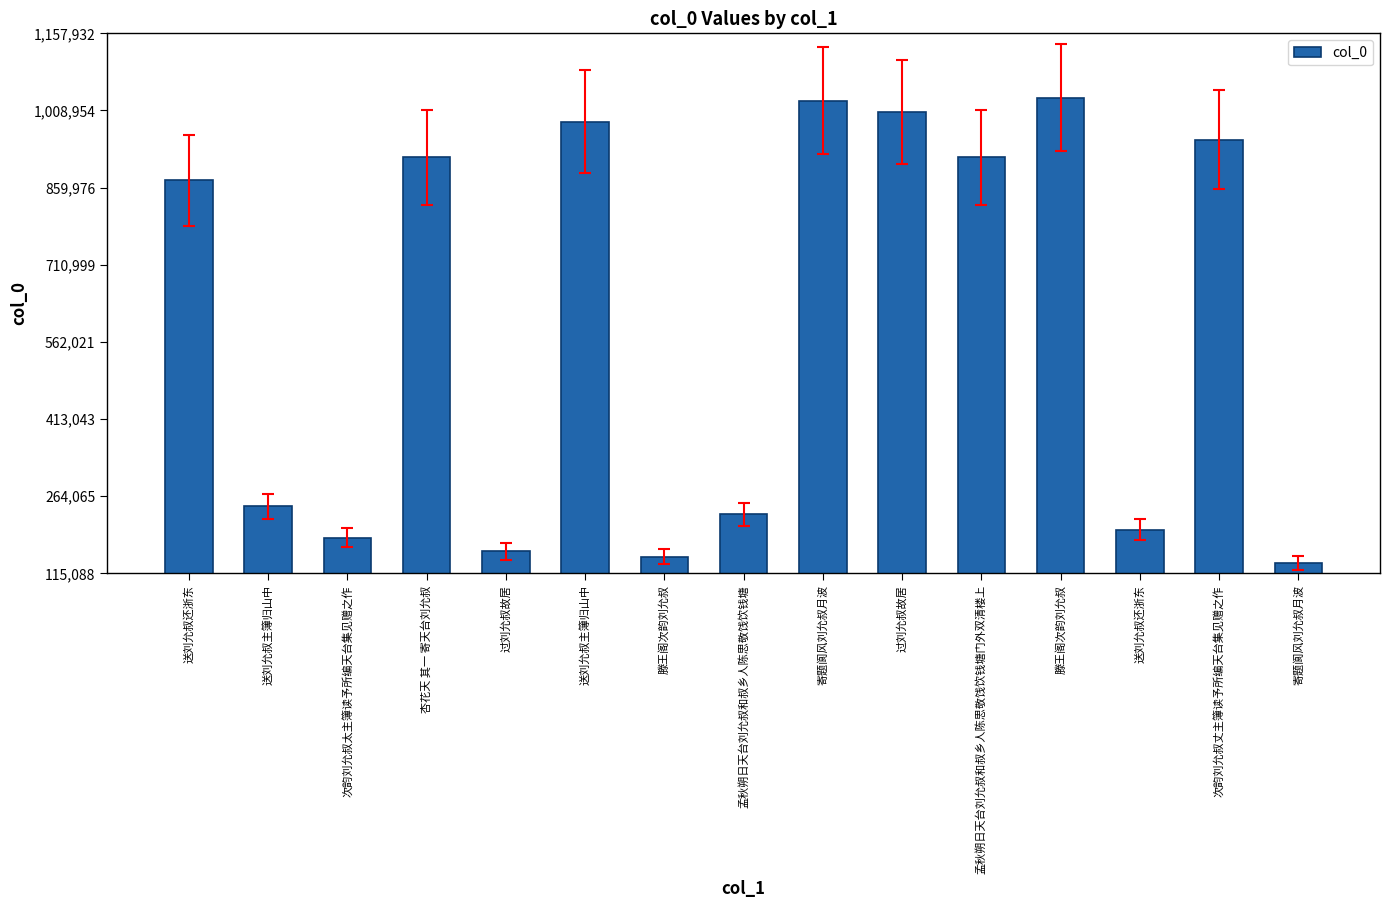

Reading right to left, extract all data points from this chart.

寄题阆风刘允叔月波=135398	次韵刘允叔丈主簿读予所编天台集见赠之作=952561	送刘允叔还浙东=199401	滕王阁次韵刘允叔=1033868	孟秋朔日天台刘允叔和叔乡人陈思敬饯饮钱塘门外双清楼上=918416	过刘允叔故居=1005488	寄题阆风刘允叔月波=1028197	孟秋朔日天台刘允叔和叔乡人陈思敬饯饮钱塘=228985	滕王阁次韵刘允叔=147377	送刘允叔主簿归山中=987582	过刘允叔故居=157489	杏花天 其一 寄天台刘允叔=918607	次韵刘允叔太主簿读予所编天台集见赠之作=183808	送刘允叔主簿归山中=244857	送刘允叔还浙东=874238